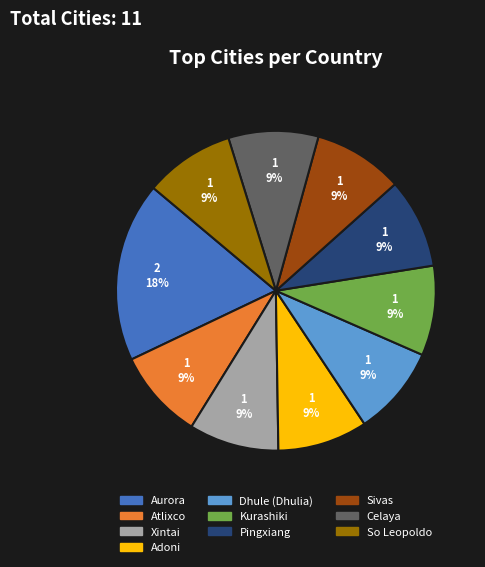

Is it true that Xintai is 1% of the pie?

False